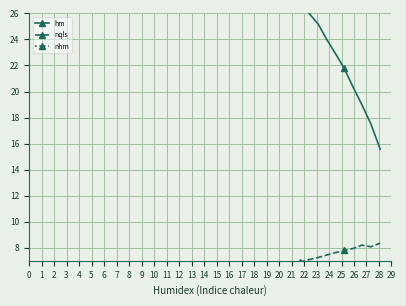

What is the label of the 34th point from the right?

5